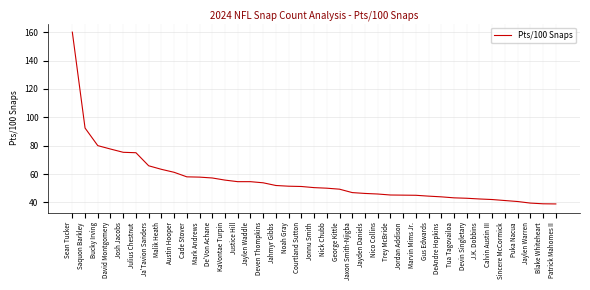

Which label corresponds to the largest value in the chart?

Sean Tucker